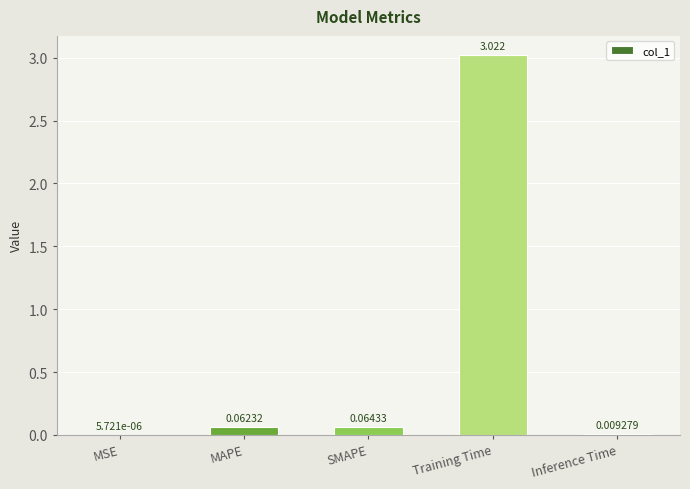

Which label corresponds to the largest value in the chart?

Training Time